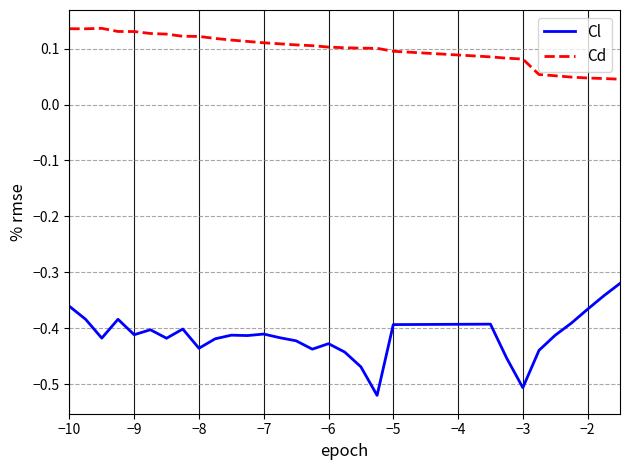

Which series has the largest total across all categories?

Cd